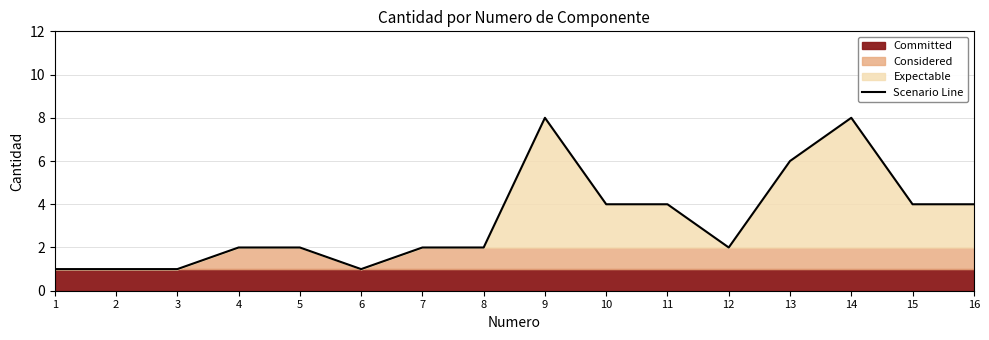

At which label is the value closest to 4?

10